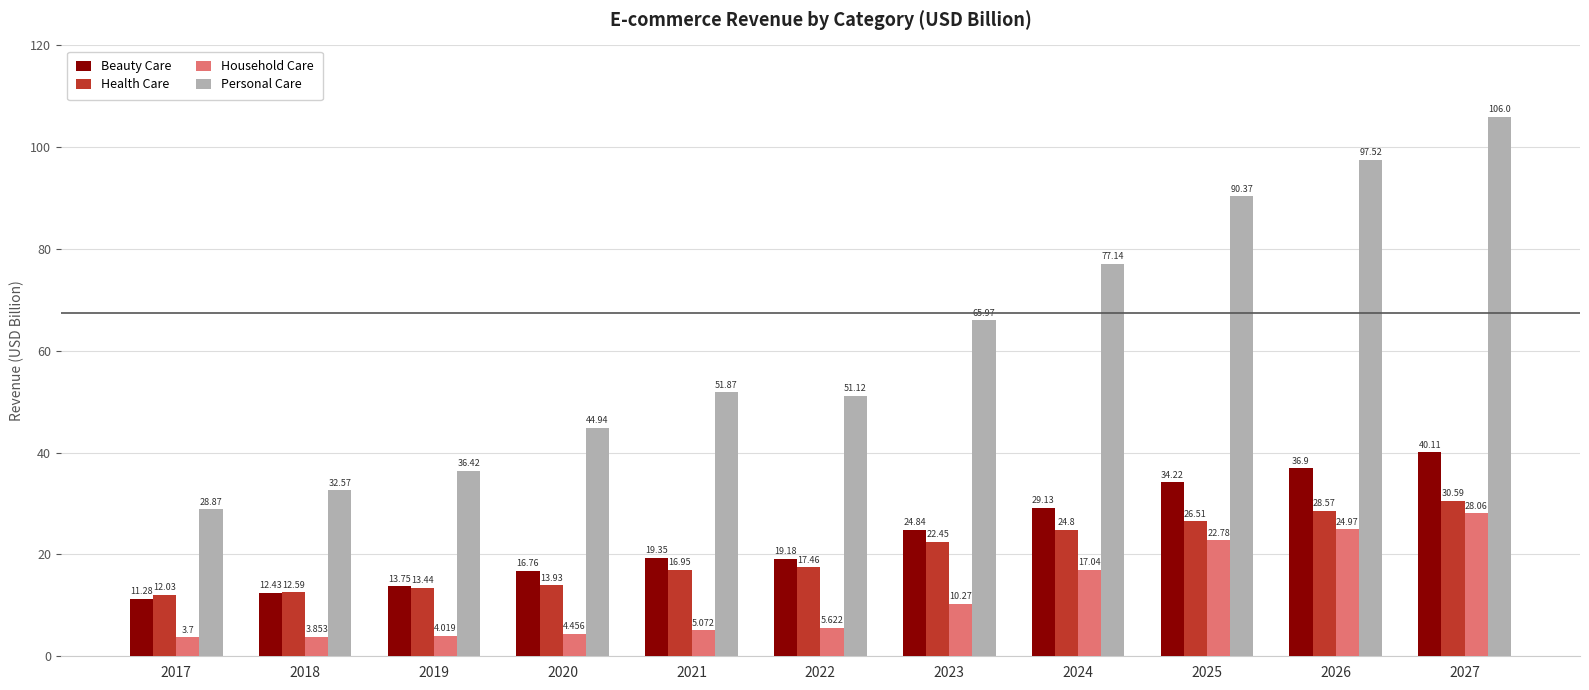

What is the value of the Beauty Care bar at the 7th from the left?

24.8